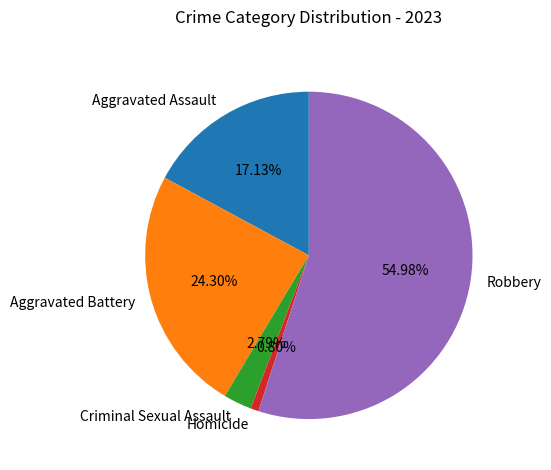

What is the majority slice?

Robbery